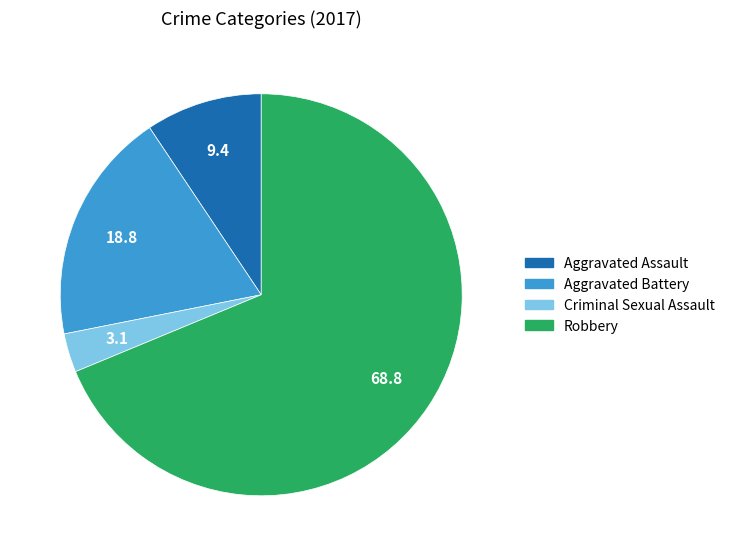

How many slices are in this pie chart?

4